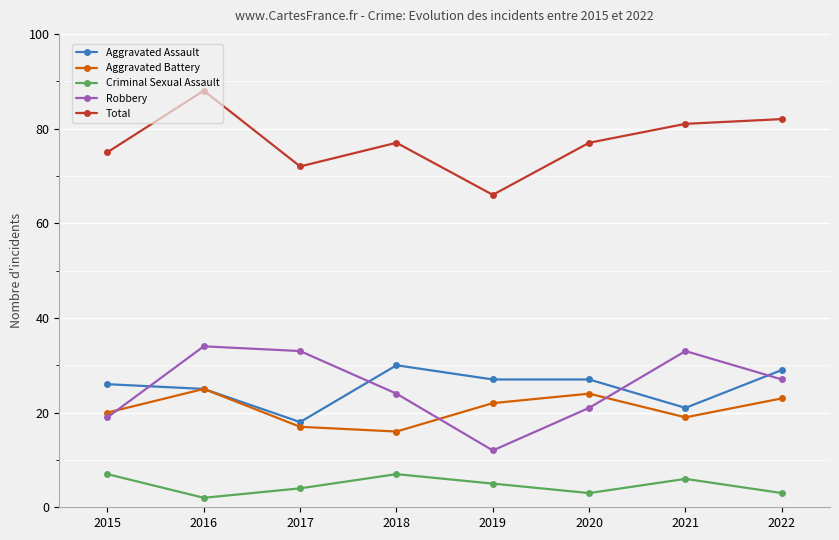

After their last crossing, which series has the higher values: Aggravated Battery or Robbery?

Robbery